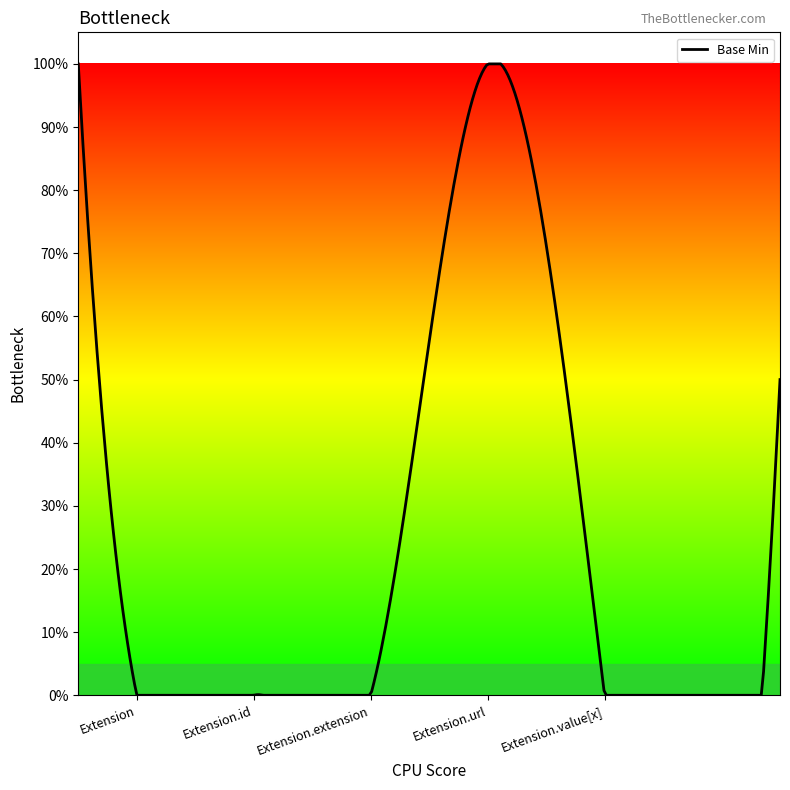

What is the sum of all values?

1